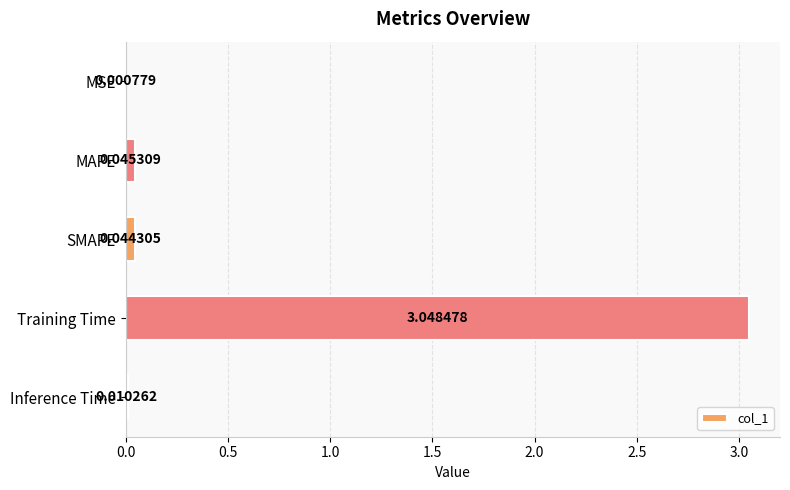

Where is the data nearest to the value 1?

MAPE